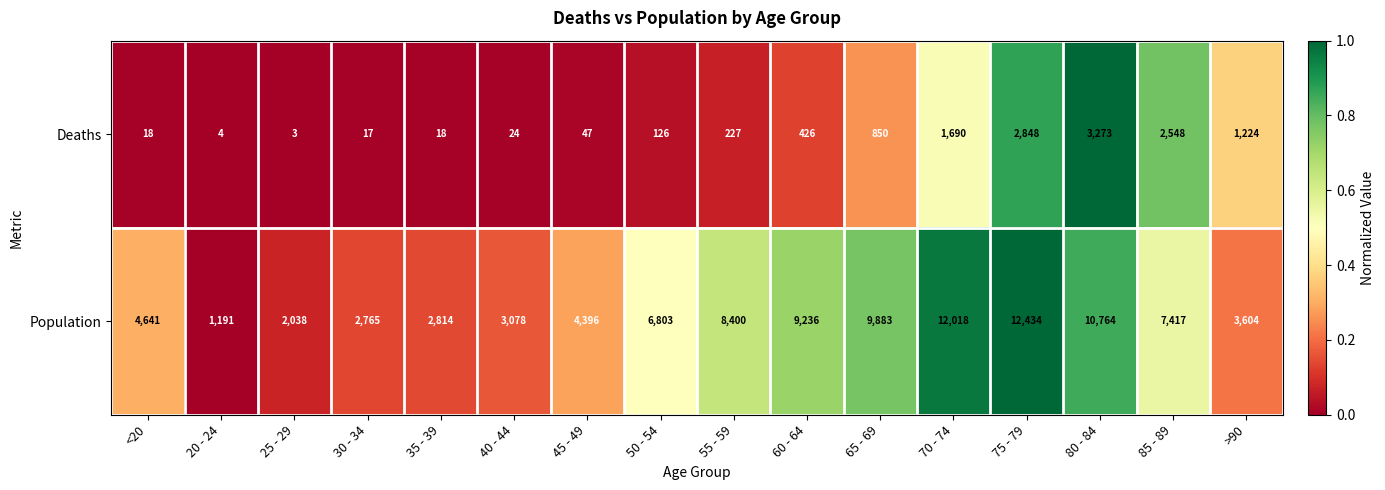

Rank the series by their average value, from highest to lowest.

Population, Deaths